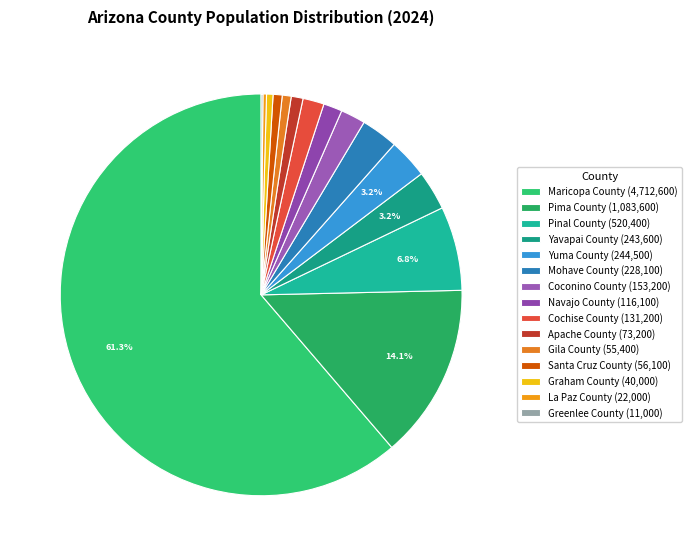

What percentage is the Maricopa County slice, to the nearest percent?

61%